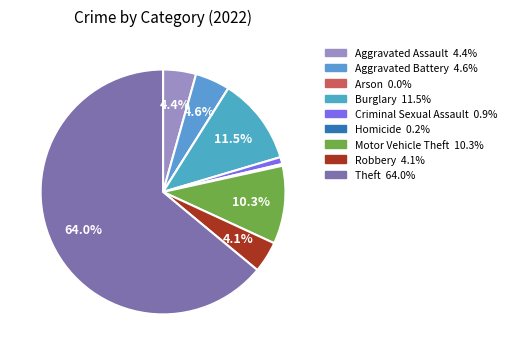

True or false: Homicide accounts for 14% of the total.

False